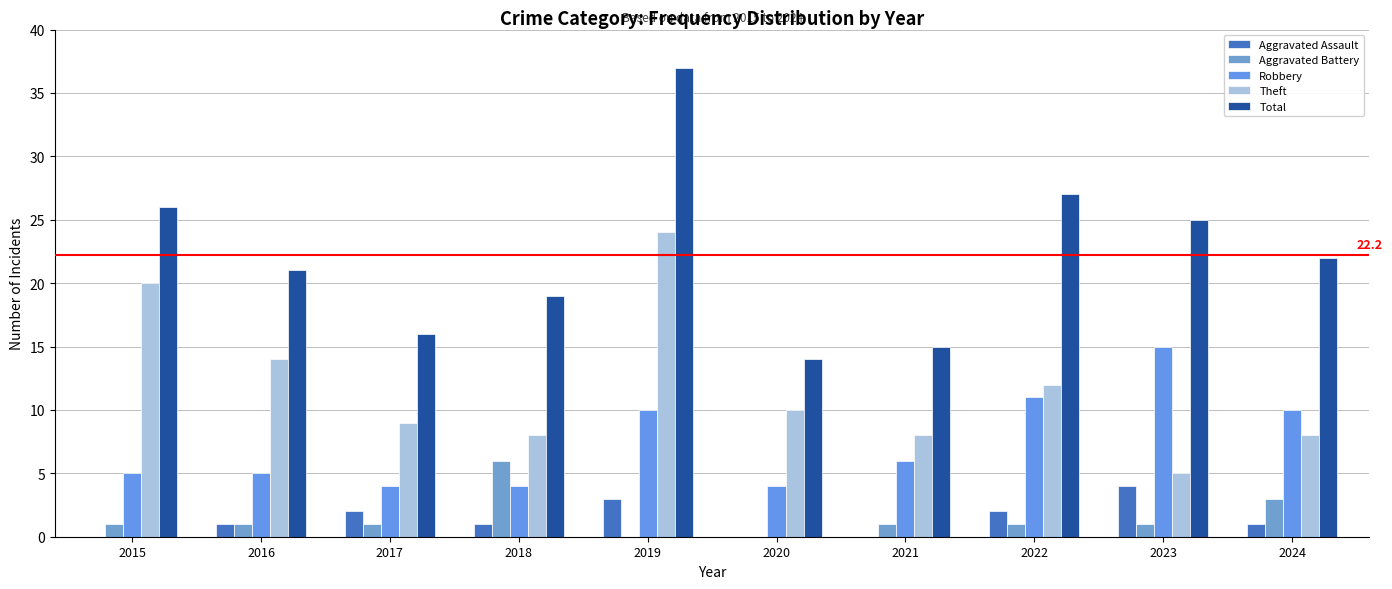

At which category is the sum across all series the highest?

2019